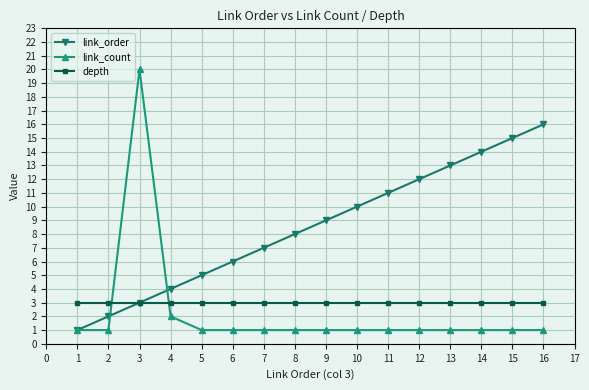

Which series has the largest total across all categories?

link_order